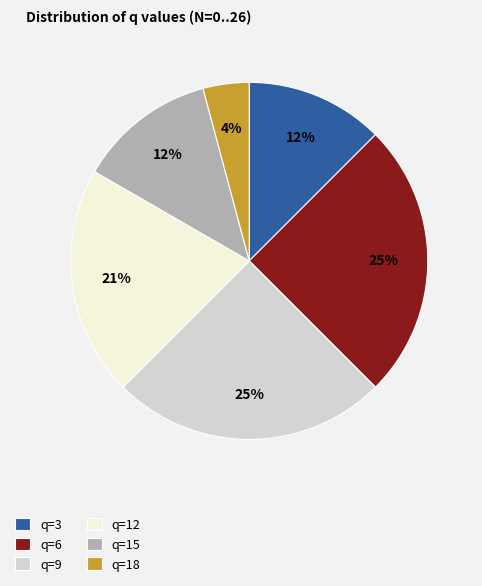

How many slices are in this pie chart?

6